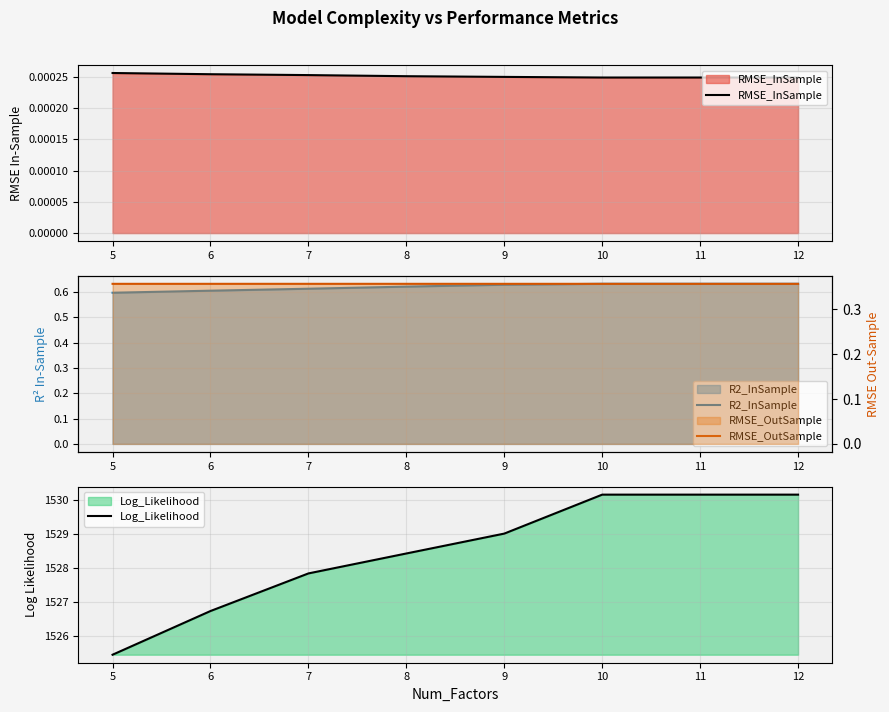

Reading right to left, what are all the values shown in this chart?

RMSE_InSample: 0.0	0.0	0.0	0.0	0.0	0.0	0.0	0.0
R2_InSample: 0.6	0.6	0.6	0.6	0.6	0.6	0.6	0.6
Log_Likelihood: 1530.2	1530.2	1530.2	1529.0	1528.4	1527.8	1526.7	1525.5
RMSE_OutSample: 0.4	0.4	0.4	0.4	0.4	0.4	0.4	0.4